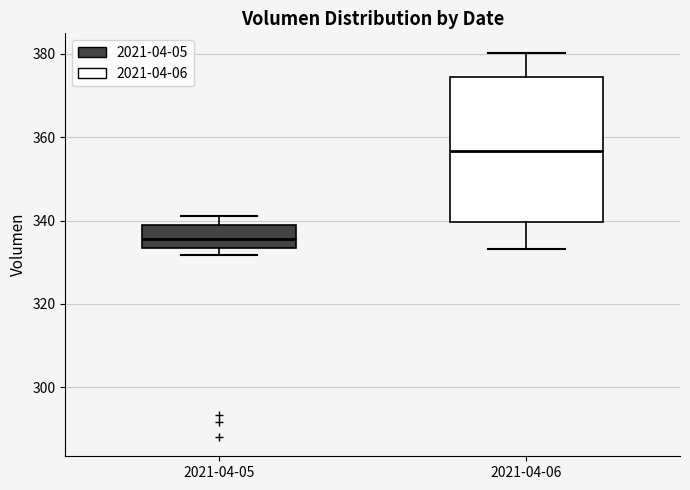

Reading left to right, transcribe this box plot: for each box, give where its median line is, the range the box spans, and where its two whiskers end, as read against the y-axis. The values are not printed on the chart, so give them approximately, as read against the axis.

2021-04-05: median 336, box 334 to 340, whiskers 332 to 342
2021-04-06: median 356, box 340 to 374, whiskers 334 to 380